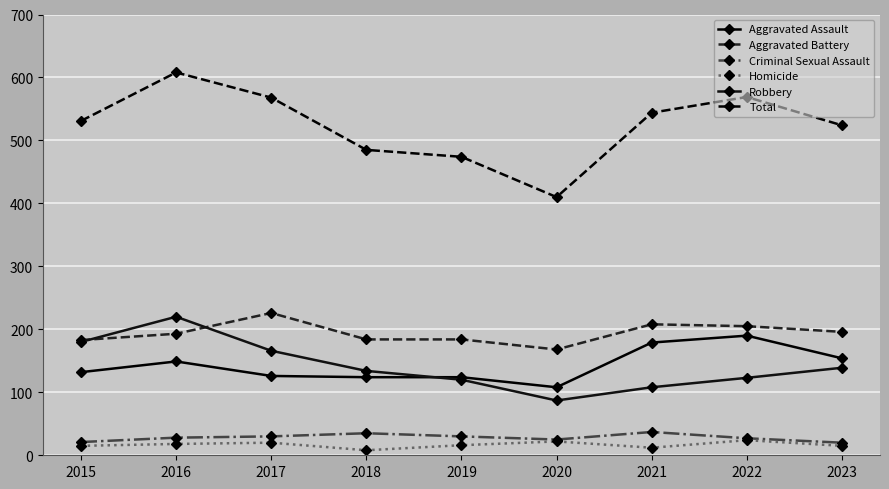

Is it true that Total equals 147 at 2018?

False